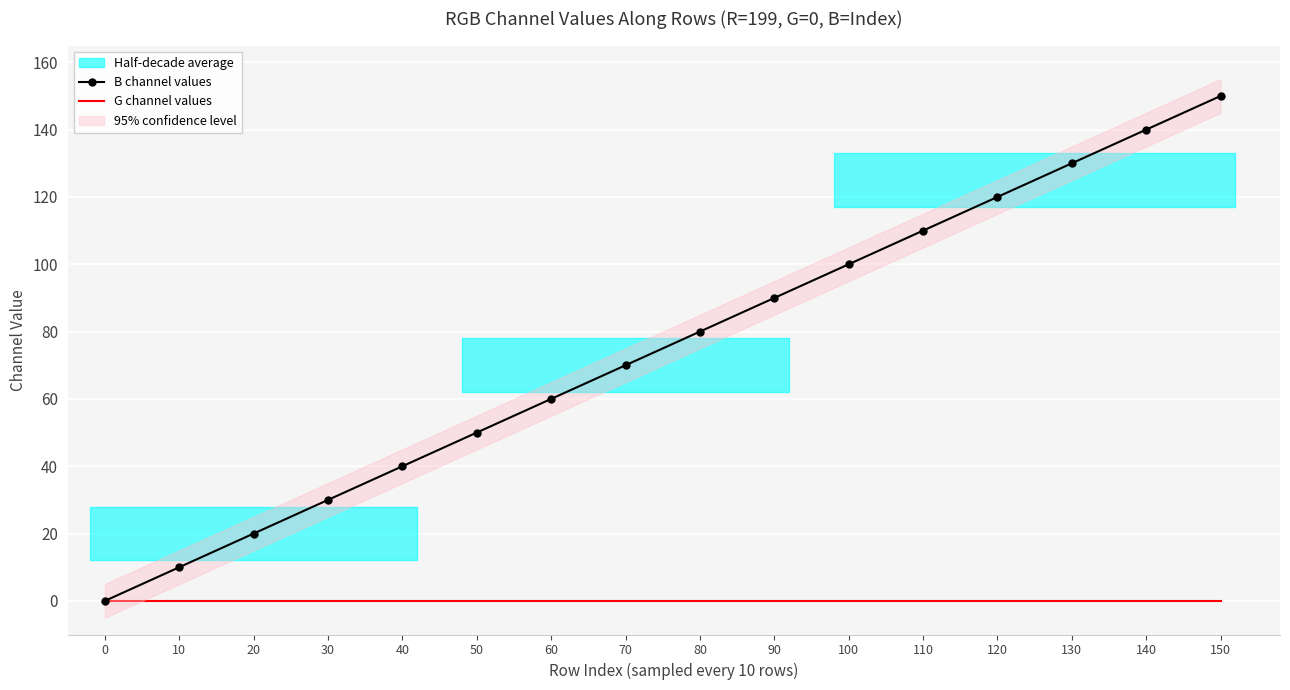

True or false: B channel values and G channel values cross at least once.

False